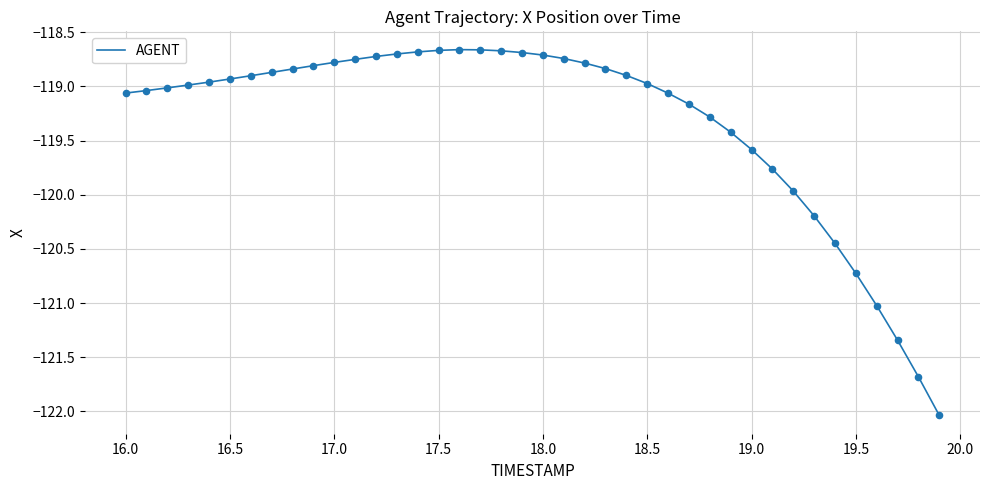

What is the smallest value displayed?

-122.0